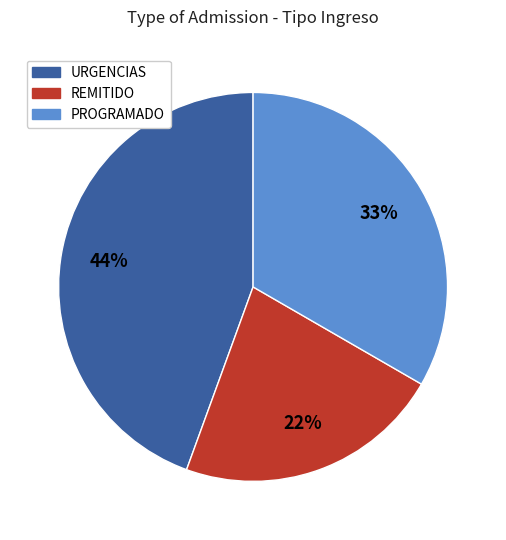

Does URGENCIAS account for over 50% of the chart?

No